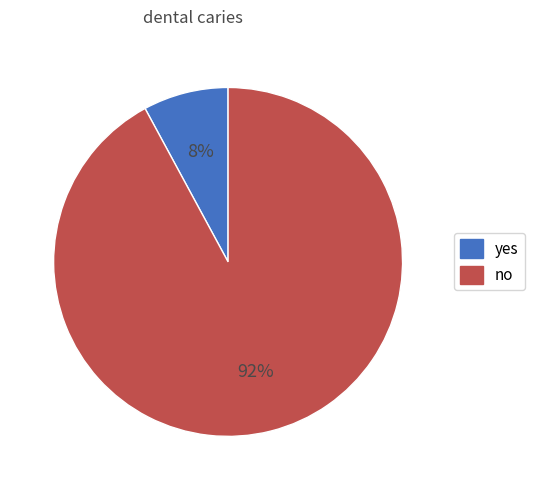

Does any single category account for the majority?

Yes